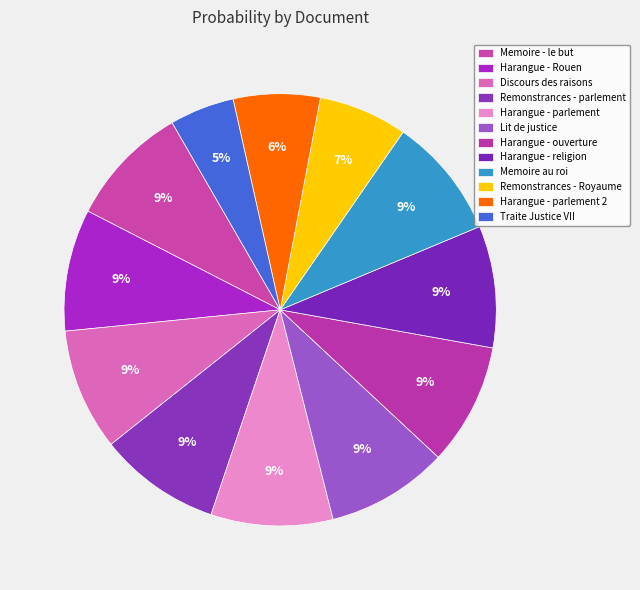

What percentage is the Harangue - parlement slice, to the nearest percent?

9%